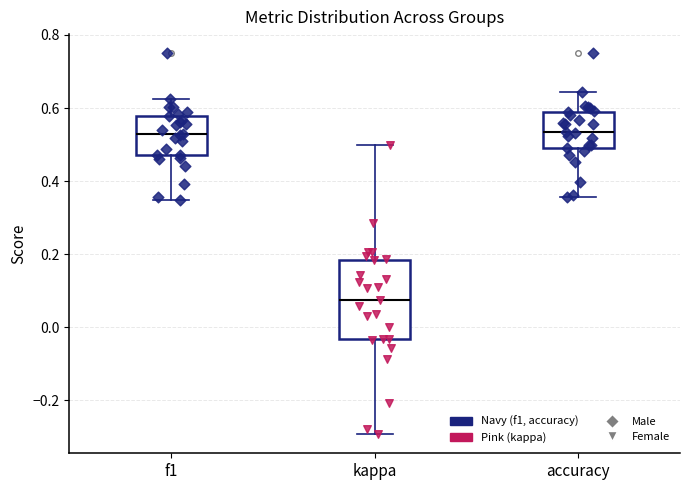

Comparing the boxes themselves (not the whiskers), which one is the tallest?

kappa